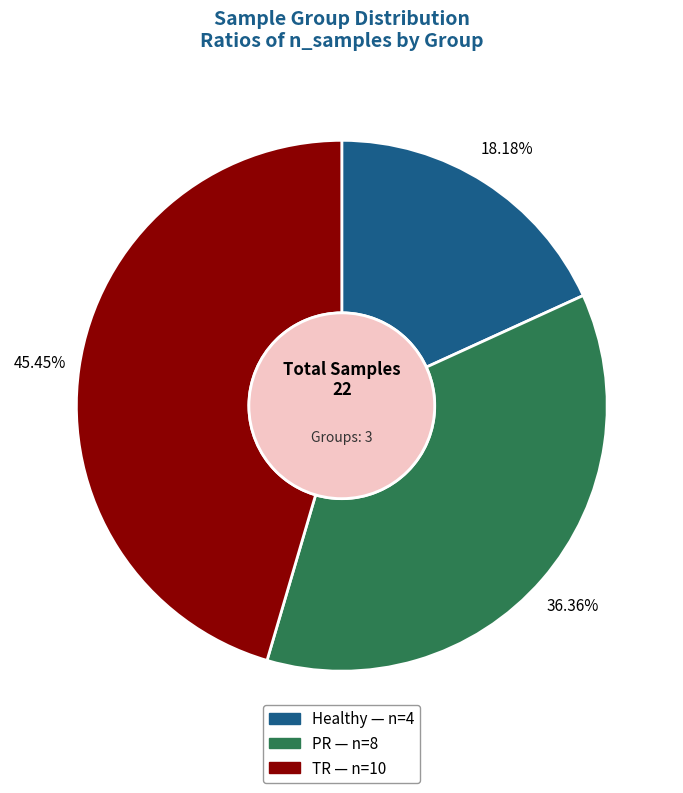

True or false: Healthy accounts for 18% of the total.

True